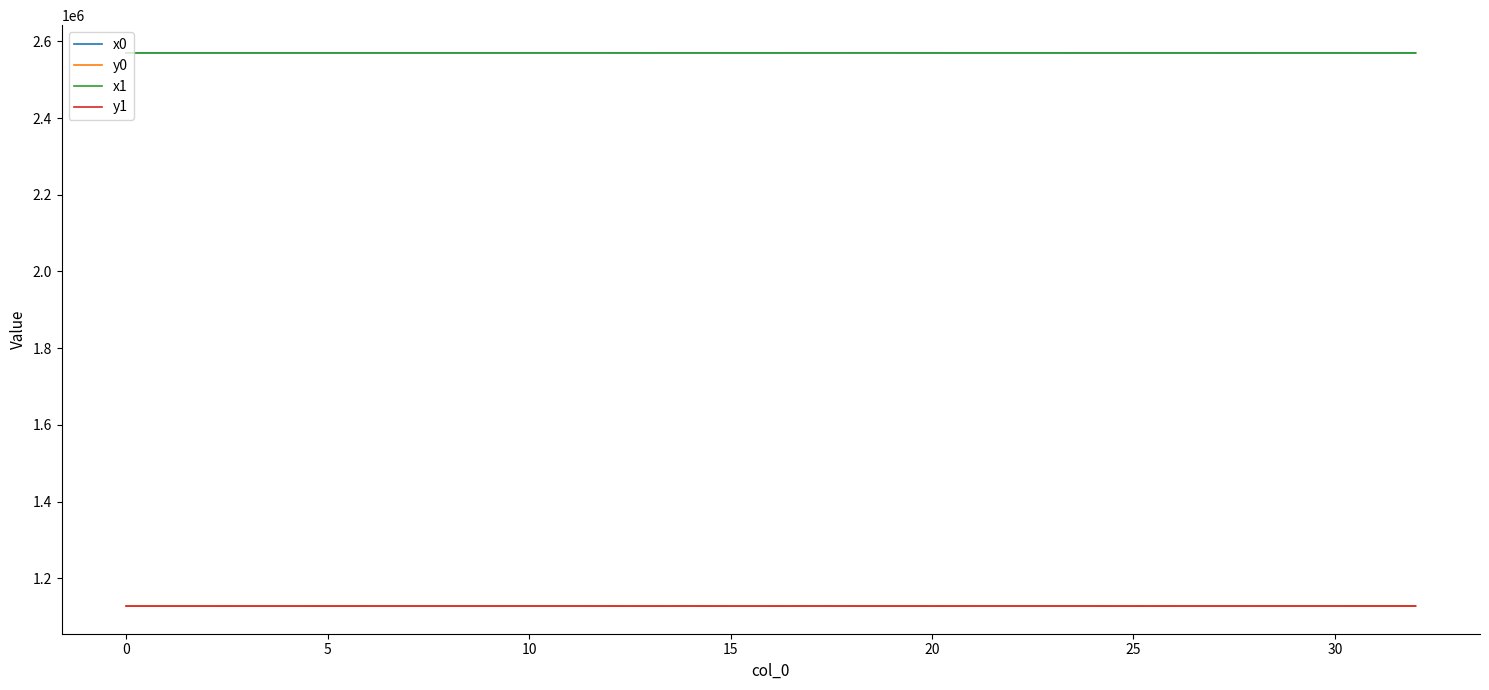

What is the maximum value for x1?

2569926.9